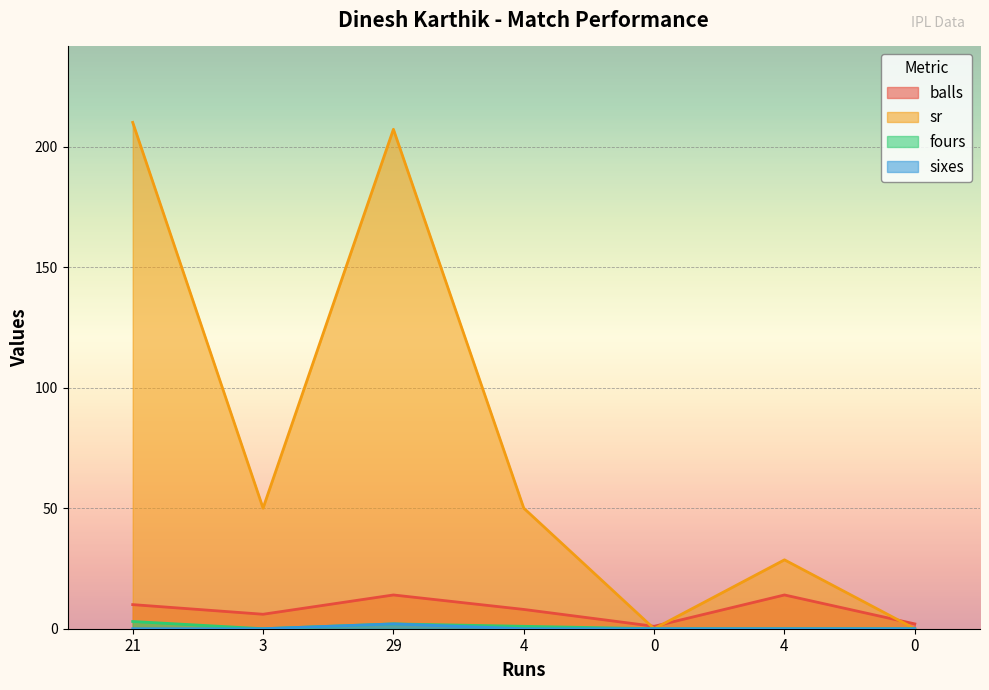

Where is the first local maximum for sr?

29